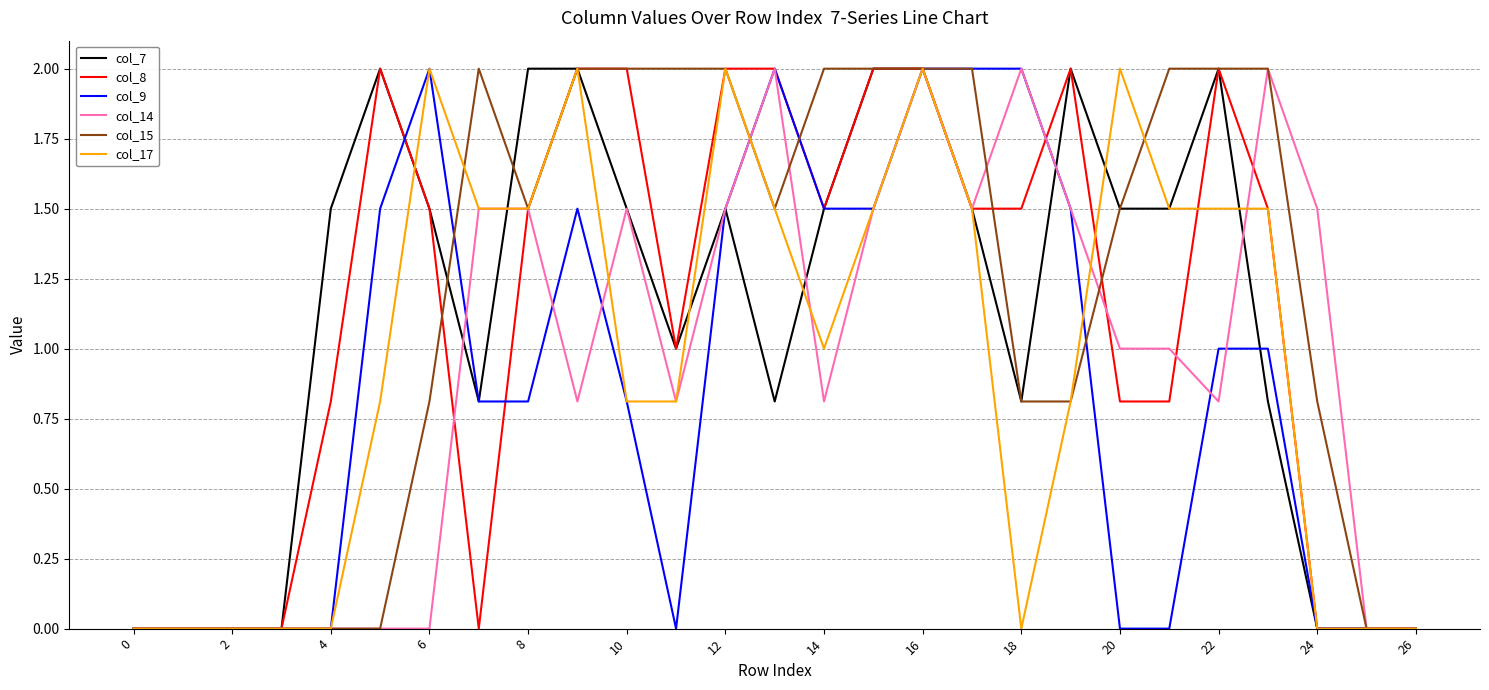

True or false: col_9 has more than 0 interior local peaks.

True